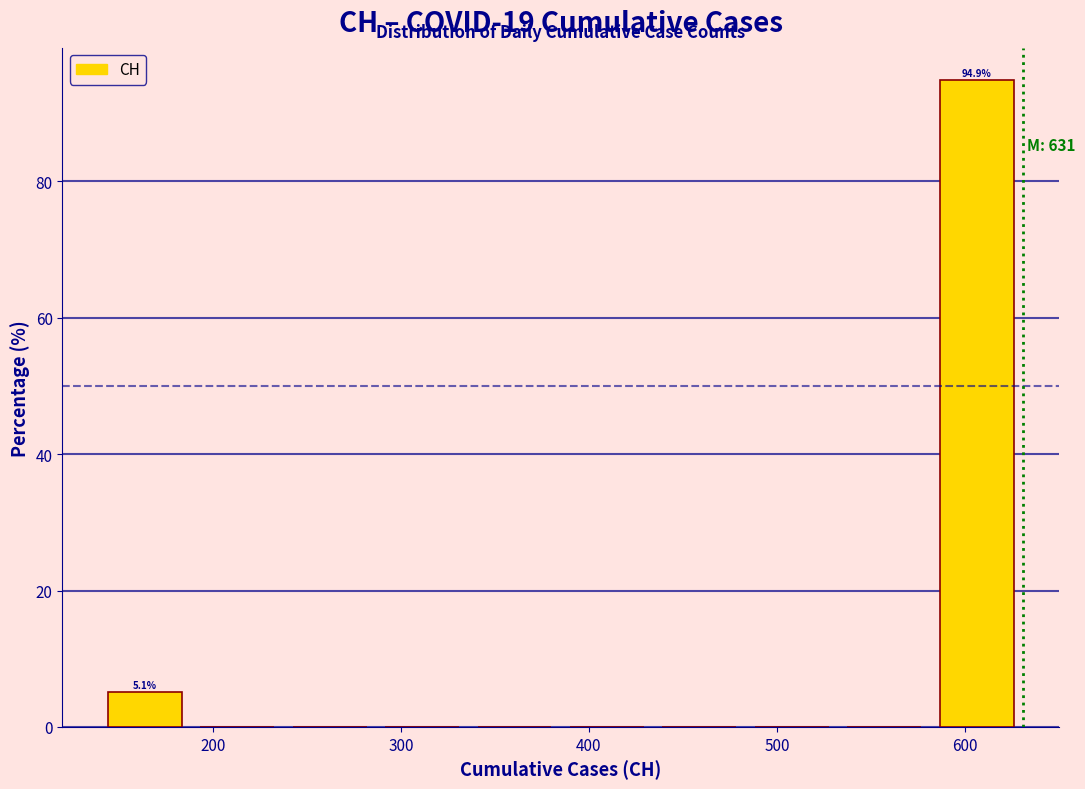

Which range on the x-axis has the tallest bar?

580 to 630